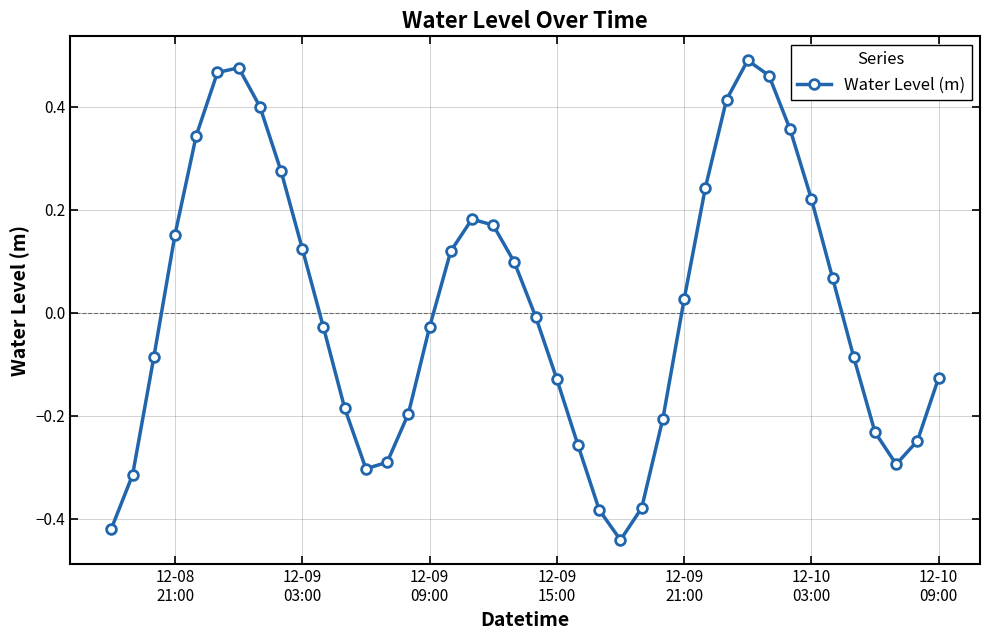

What is the difference between the second highest and second lowest values?

0.9